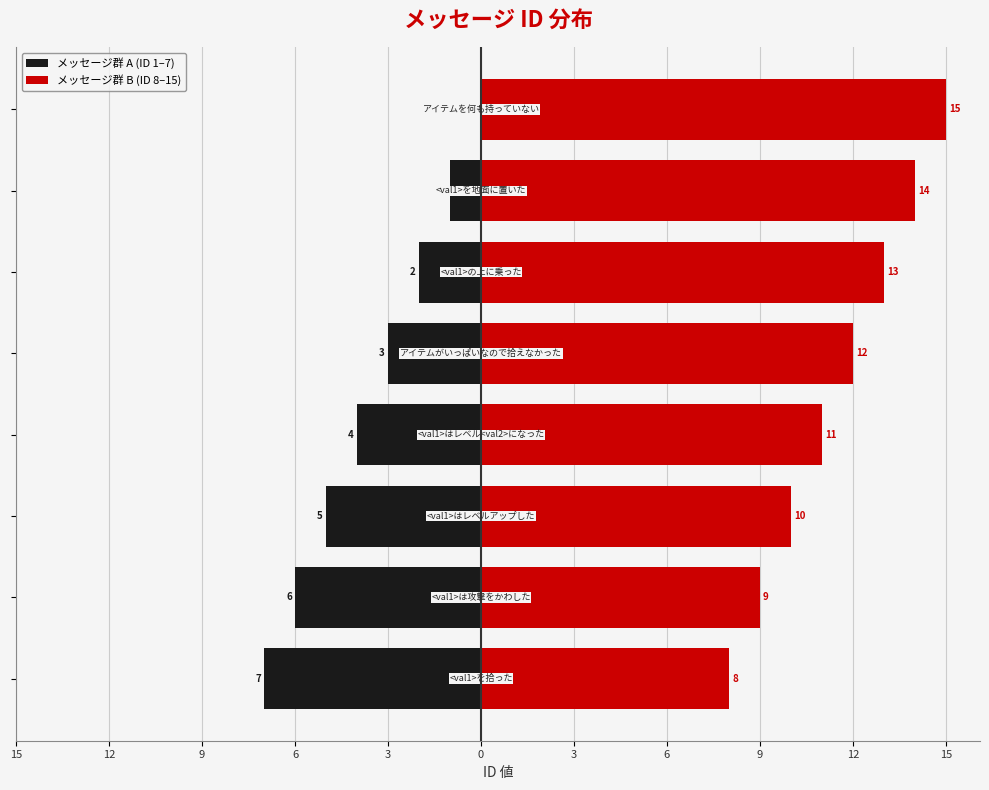

How many bars are there in each group?

2